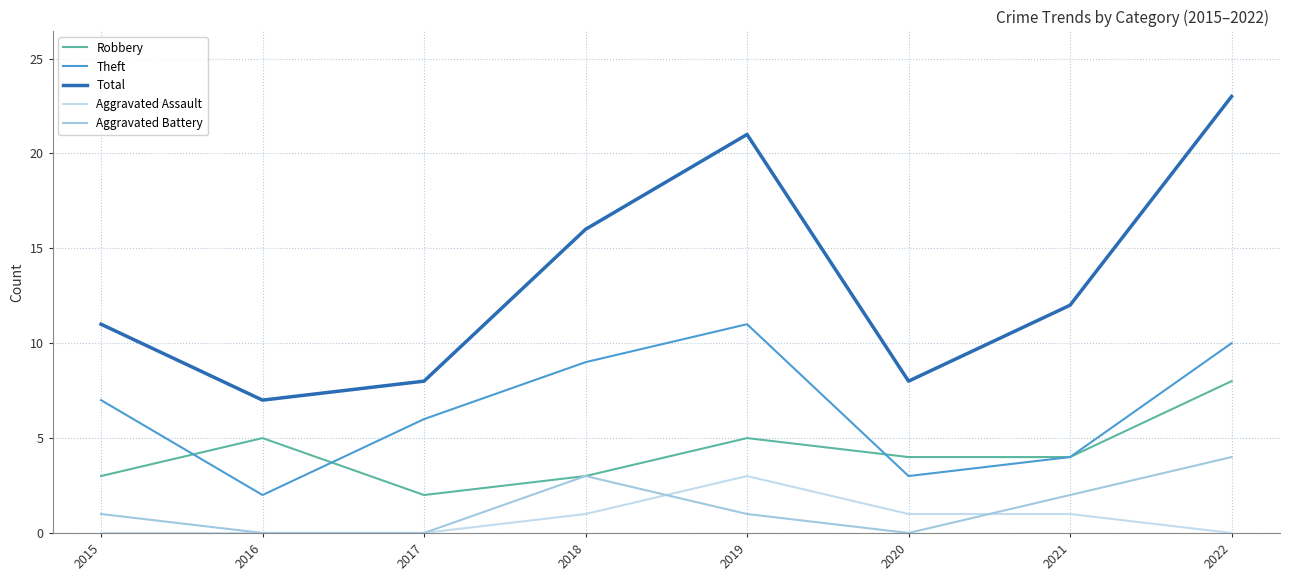

Is the value of Aggravated Assault at 2022 greater than the value of Aggravated Battery at 2019?

No